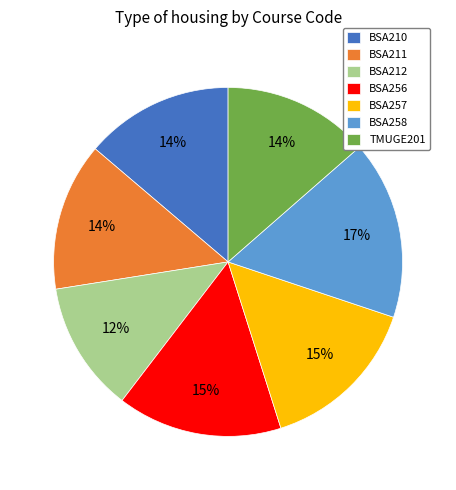

How many segments does this pie chart have?

7